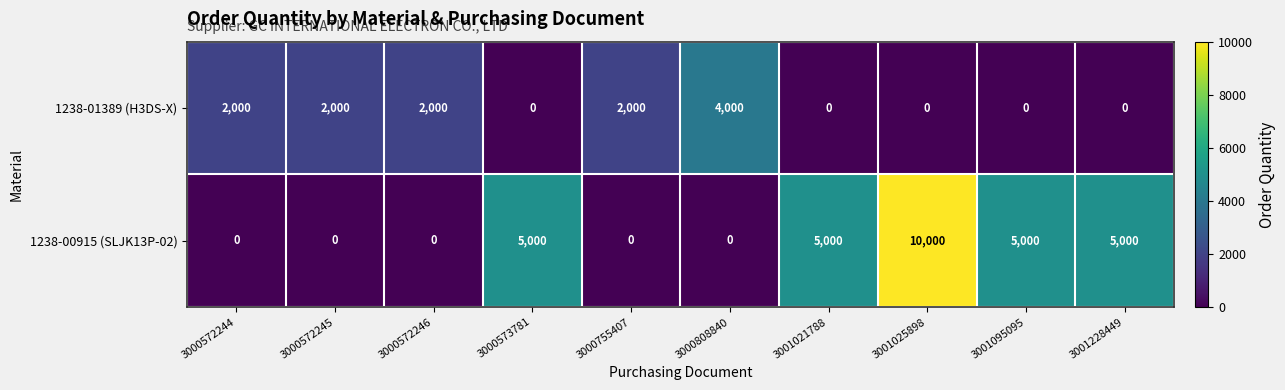

What is the maximum value for 1238-00915 (SLJK13P-02)?

10000